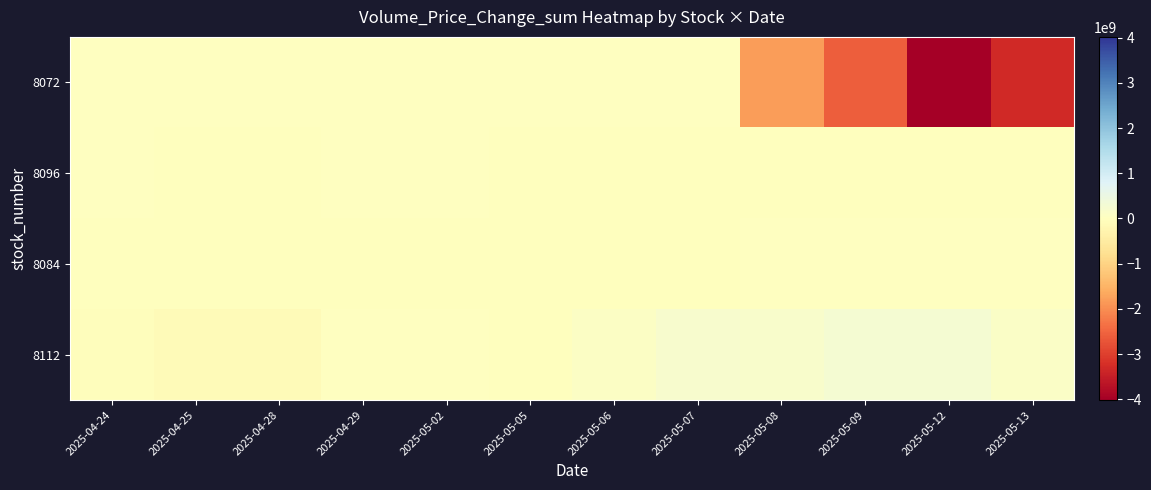

At which category is the sum across all series the highest?

2025-05-07